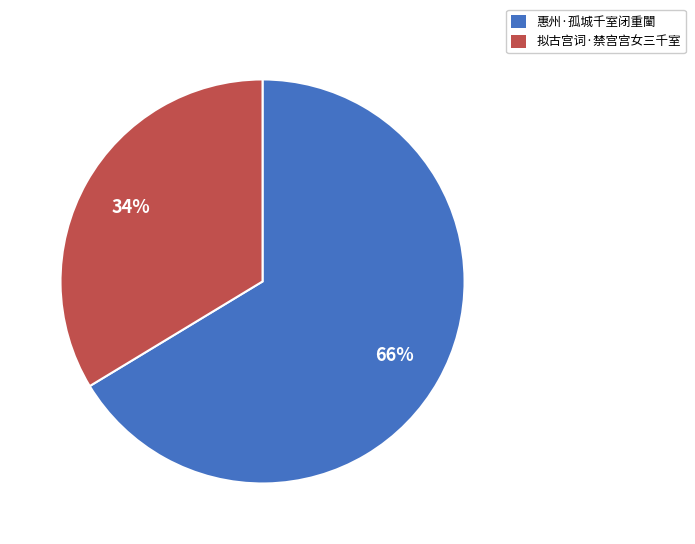

To the nearest percent, what is the combined percentage of 拟古宫词·禁宫宫女三千室 and 惠州·孤城千室闭重闉?

100%